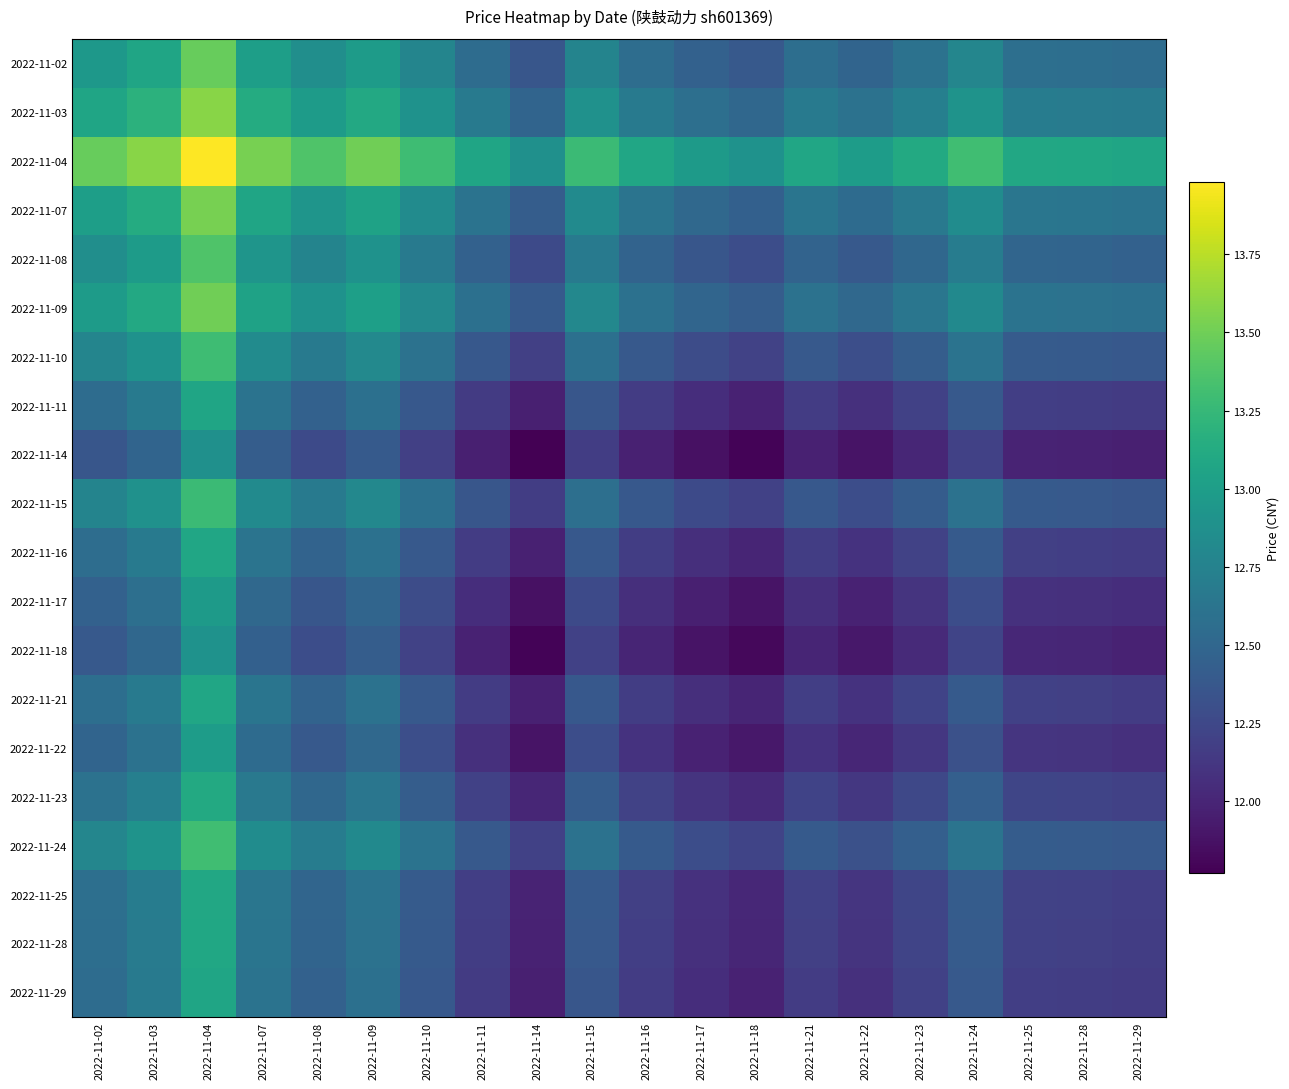

Reading left to right, what are all the values shown in this chart?

2022-11-02: 2022-11-02=12.9	2022-11-03=13.1	2022-11-04=13.5	2022-11-07=13.0	2022-11-08=12.9	2022-11-09=13.0	2022-11-10=12.8	2022-11-11=12.6	2022-11-14=12.4	2022-11-15=12.8	2022-11-16=12.6	2022-11-17=12.5	2022-11-18=12.4	2022-11-21=12.6	2022-11-22=12.5	2022-11-23=12.6	2022-11-24=12.8	2022-11-25=12.6	2022-11-28=12.6	2022-11-29=12.6
2022-11-03: 2022-11-02=13.1	2022-11-03=13.2	2022-11-04=13.6	2022-11-07=13.1	2022-11-08=13.0	2022-11-09=13.1	2022-11-10=12.9	2022-11-11=12.7	2022-11-14=12.5	2022-11-15=12.9	2022-11-16=12.7	2022-11-17=12.6	2022-11-18=12.5	2022-11-21=12.7	2022-11-22=12.6	2022-11-23=12.7	2022-11-24=12.9	2022-11-25=12.7	2022-11-28=12.7	2022-11-29=12.7
2022-11-04: 2022-11-02=13.5	2022-11-03=13.6	2022-11-04=14.0	2022-11-07=13.5	2022-11-08=13.4	2022-11-09=13.5	2022-11-10=13.3	2022-11-11=13.1	2022-11-14=12.9	2022-11-15=13.3	2022-11-16=13.1	2022-11-17=13.0	2022-11-18=12.9	2022-11-21=13.1	2022-11-22=13.0	2022-11-23=13.1	2022-11-24=13.3	2022-11-25=13.1	2022-11-28=13.1	2022-11-29=13.1
2022-11-07: 2022-11-02=13.0	2022-11-03=13.1	2022-11-04=13.5	2022-11-07=13.1	2022-11-08=12.9	2022-11-09=13.0	2022-11-10=12.8	2022-11-11=12.6	2022-11-14=12.4	2022-11-15=12.8	2022-11-16=12.6	2022-11-17=12.5	2022-11-18=12.4	2022-11-21=12.6	2022-11-22=12.5	2022-11-23=12.7	2022-11-24=12.8	2022-11-25=12.6	2022-11-28=12.6	2022-11-29=12.6
2022-11-08: 2022-11-02=12.9	2022-11-03=13.0	2022-11-04=13.4	2022-11-07=12.9	2022-11-08=12.8	2022-11-09=12.9	2022-11-10=12.7	2022-11-11=12.5	2022-11-14=12.3	2022-11-15=12.7	2022-11-16=12.5	2022-11-17=12.4	2022-11-18=12.3	2022-11-21=12.5	2022-11-22=12.4	2022-11-23=12.5	2022-11-24=12.7	2022-11-25=12.5	2022-11-28=12.5	2022-11-29=12.5
2022-11-09: 2022-11-02=13.0	2022-11-03=13.1	2022-11-04=13.5	2022-11-07=13.0	2022-11-08=12.9	2022-11-09=13.0	2022-11-10=12.8	2022-11-11=12.6	2022-11-14=12.4	2022-11-15=12.8	2022-11-16=12.6	2022-11-17=12.5	2022-11-18=12.4	2022-11-21=12.6	2022-11-22=12.5	2022-11-23=12.6	2022-11-24=12.8	2022-11-25=12.6	2022-11-28=12.6	2022-11-29=12.6
2022-11-10: 2022-11-02=12.8	2022-11-03=12.9	2022-11-04=13.3	2022-11-07=12.8	2022-11-08=12.7	2022-11-09=12.8	2022-11-10=12.6	2022-11-11=12.4	2022-11-14=12.2	2022-11-15=12.6	2022-11-16=12.4	2022-11-17=12.3	2022-11-18=12.2	2022-11-21=12.4	2022-11-22=12.3	2022-11-23=12.4	2022-11-24=12.6	2022-11-25=12.4	2022-11-28=12.4	2022-11-29=12.4
2022-11-11: 2022-11-02=12.6	2022-11-03=12.7	2022-11-04=13.1	2022-11-07=12.6	2022-11-08=12.5	2022-11-09=12.6	2022-11-10=12.4	2022-11-11=12.2	2022-11-14=12.0	2022-11-15=12.4	2022-11-16=12.2	2022-11-17=12.1	2022-11-18=12.0	2022-11-21=12.2	2022-11-22=12.1	2022-11-23=12.2	2022-11-24=12.4	2022-11-25=12.2	2022-11-28=12.2	2022-11-29=12.2
2022-11-14: 2022-11-02=12.4	2022-11-03=12.5	2022-11-04=12.9	2022-11-07=12.4	2022-11-08=12.3	2022-11-09=12.4	2022-11-10=12.2	2022-11-11=12.0	2022-11-14=11.8	2022-11-15=12.2	2022-11-16=12.0	2022-11-17=11.9	2022-11-18=11.8	2022-11-21=12.0	2022-11-22=11.9	2022-11-23=12.0	2022-11-24=12.2	2022-11-25=12.0	2022-11-28=12.0	2022-11-29=12.0
2022-11-15: 2022-11-02=12.8	2022-11-03=12.9	2022-11-04=13.3	2022-11-07=12.8	2022-11-08=12.7	2022-11-09=12.8	2022-11-10=12.6	2022-11-11=12.4	2022-11-14=12.2	2022-11-15=12.6	2022-11-16=12.4	2022-11-17=12.3	2022-11-18=12.2	2022-11-21=12.4	2022-11-22=12.3	2022-11-23=12.4	2022-11-24=12.6	2022-11-25=12.4	2022-11-28=12.4	2022-11-29=12.4
2022-11-16: 2022-11-02=12.6	2022-11-03=12.7	2022-11-04=13.1	2022-11-07=12.6	2022-11-08=12.5	2022-11-09=12.6	2022-11-10=12.4	2022-11-11=12.2	2022-11-14=12.0	2022-11-15=12.4	2022-11-16=12.2	2022-11-17=12.1	2022-11-18=12.0	2022-11-21=12.2	2022-11-22=12.1	2022-11-23=12.2	2022-11-24=12.4	2022-11-25=12.2	2022-11-28=12.2	2022-11-29=12.2
2022-11-17: 2022-11-02=12.5	2022-11-03=12.6	2022-11-04=13.0	2022-11-07=12.5	2022-11-08=12.4	2022-11-09=12.5	2022-11-10=12.3	2022-11-11=12.1	2022-11-14=11.9	2022-11-15=12.3	2022-11-16=12.1	2022-11-17=12.0	2022-11-18=11.9	2022-11-21=12.1	2022-11-22=12.0	2022-11-23=12.1	2022-11-24=12.3	2022-11-25=12.1	2022-11-28=12.1	2022-11-29=12.1
2022-11-18: 2022-11-02=12.4	2022-11-03=12.5	2022-11-04=12.9	2022-11-07=12.4	2022-11-08=12.3	2022-11-09=12.4	2022-11-10=12.2	2022-11-11=12.0	2022-11-14=11.8	2022-11-15=12.2	2022-11-16=12.0	2022-11-17=11.9	2022-11-18=11.8	2022-11-21=12.0	2022-11-22=11.9	2022-11-23=12.0	2022-11-24=12.2	2022-11-25=12.0	2022-11-28=12.0	2022-11-29=12.0
2022-11-21: 2022-11-02=12.6	2022-11-03=12.7	2022-11-04=13.1	2022-11-07=12.6	2022-11-08=12.5	2022-11-09=12.6	2022-11-10=12.4	2022-11-11=12.2	2022-11-14=12.0	2022-11-15=12.4	2022-11-16=12.2	2022-11-17=12.1	2022-11-18=12.0	2022-11-21=12.2	2022-11-22=12.1	2022-11-23=12.2	2022-11-24=12.4	2022-11-25=12.2	2022-11-28=12.2	2022-11-29=12.2
2022-11-22: 2022-11-02=12.5	2022-11-03=12.6	2022-11-04=13.0	2022-11-07=12.5	2022-11-08=12.4	2022-11-09=12.5	2022-11-10=12.3	2022-11-11=12.1	2022-11-14=11.9	2022-11-15=12.3	2022-11-16=12.1	2022-11-17=12.0	2022-11-18=11.9	2022-11-21=12.1	2022-11-22=12.0	2022-11-23=12.1	2022-11-24=12.3	2022-11-25=12.1	2022-11-28=12.1	2022-11-29=12.1
2022-11-23: 2022-11-02=12.6	2022-11-03=12.7	2022-11-04=13.1	2022-11-07=12.7	2022-11-08=12.5	2022-11-09=12.6	2022-11-10=12.4	2022-11-11=12.2	2022-11-14=12.0	2022-11-15=12.4	2022-11-16=12.2	2022-11-17=12.1	2022-11-18=12.0	2022-11-21=12.2	2022-11-22=12.1	2022-11-23=12.2	2022-11-24=12.4	2022-11-25=12.2	2022-11-28=12.2	2022-11-29=12.2
2022-11-24: 2022-11-02=12.8	2022-11-03=12.9	2022-11-04=13.3	2022-11-07=12.8	2022-11-08=12.7	2022-11-09=12.8	2022-11-10=12.6	2022-11-11=12.4	2022-11-14=12.2	2022-11-15=12.6	2022-11-16=12.4	2022-11-17=12.3	2022-11-18=12.2	2022-11-21=12.4	2022-11-22=12.3	2022-11-23=12.4	2022-11-24=12.6	2022-11-25=12.4	2022-11-28=12.4	2022-11-29=12.4
2022-11-25: 2022-11-02=12.6	2022-11-03=12.7	2022-11-04=13.1	2022-11-07=12.6	2022-11-08=12.5	2022-11-09=12.6	2022-11-10=12.4	2022-11-11=12.2	2022-11-14=12.0	2022-11-15=12.4	2022-11-16=12.2	2022-11-17=12.1	2022-11-18=12.0	2022-11-21=12.2	2022-11-22=12.1	2022-11-23=12.2	2022-11-24=12.4	2022-11-25=12.2	2022-11-28=12.2	2022-11-29=12.2
2022-11-28: 2022-11-02=12.6	2022-11-03=12.7	2022-11-04=13.1	2022-11-07=12.6	2022-11-08=12.5	2022-11-09=12.6	2022-11-10=12.4	2022-11-11=12.2	2022-11-14=12.0	2022-11-15=12.4	2022-11-16=12.2	2022-11-17=12.1	2022-11-18=12.0	2022-11-21=12.2	2022-11-22=12.1	2022-11-23=12.2	2022-11-24=12.4	2022-11-25=12.2	2022-11-28=12.2	2022-11-29=12.2
2022-11-29: 2022-11-02=12.6	2022-11-03=12.7	2022-11-04=13.1	2022-11-07=12.6	2022-11-08=12.5	2022-11-09=12.6	2022-11-10=12.4	2022-11-11=12.2	2022-11-14=12.0	2022-11-15=12.4	2022-11-16=12.2	2022-11-17=12.1	2022-11-18=12.0	2022-11-21=12.2	2022-11-22=12.1	2022-11-23=12.2	2022-11-24=12.4	2022-11-25=12.2	2022-11-28=12.2	2022-11-29=12.2